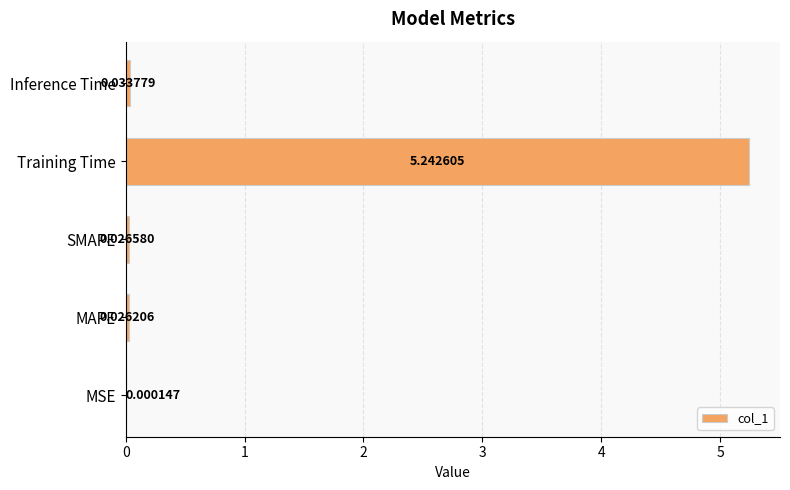

What is the change in value from MSE to Training Time?

+5.2